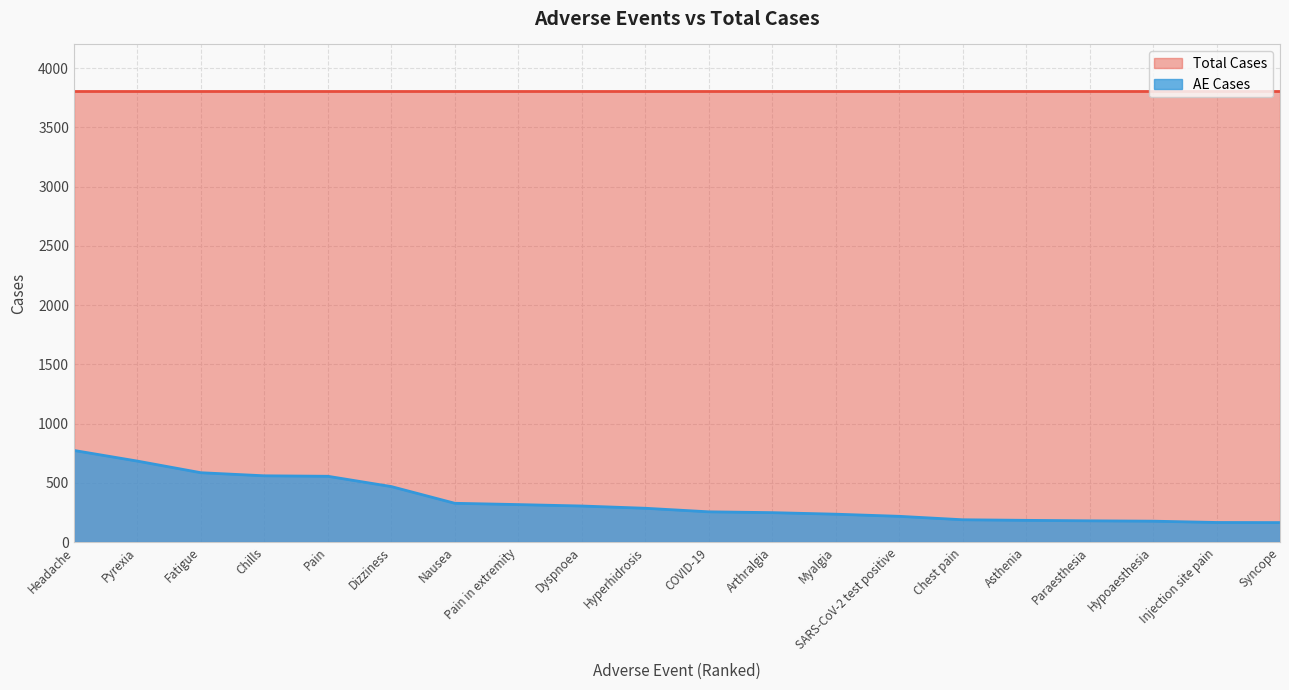

Reading right to left, transcribe all the data shown in this chart.

164	165	176	179	183	188	217	235	248	255	285	304	316	327	468	555	559	585	683	773